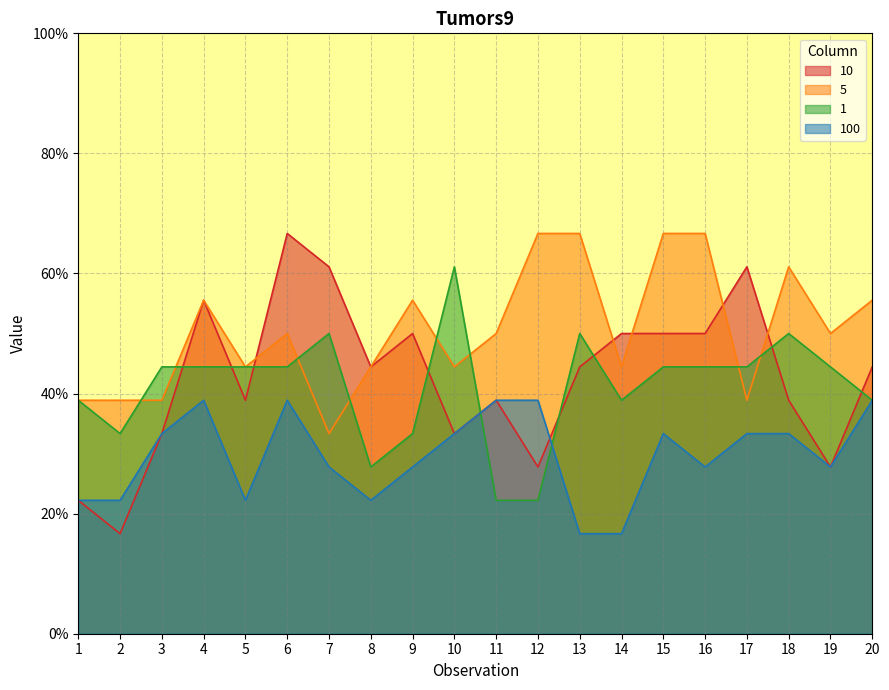

What are all the series names shown in the legend?

10, 5, 1, 100